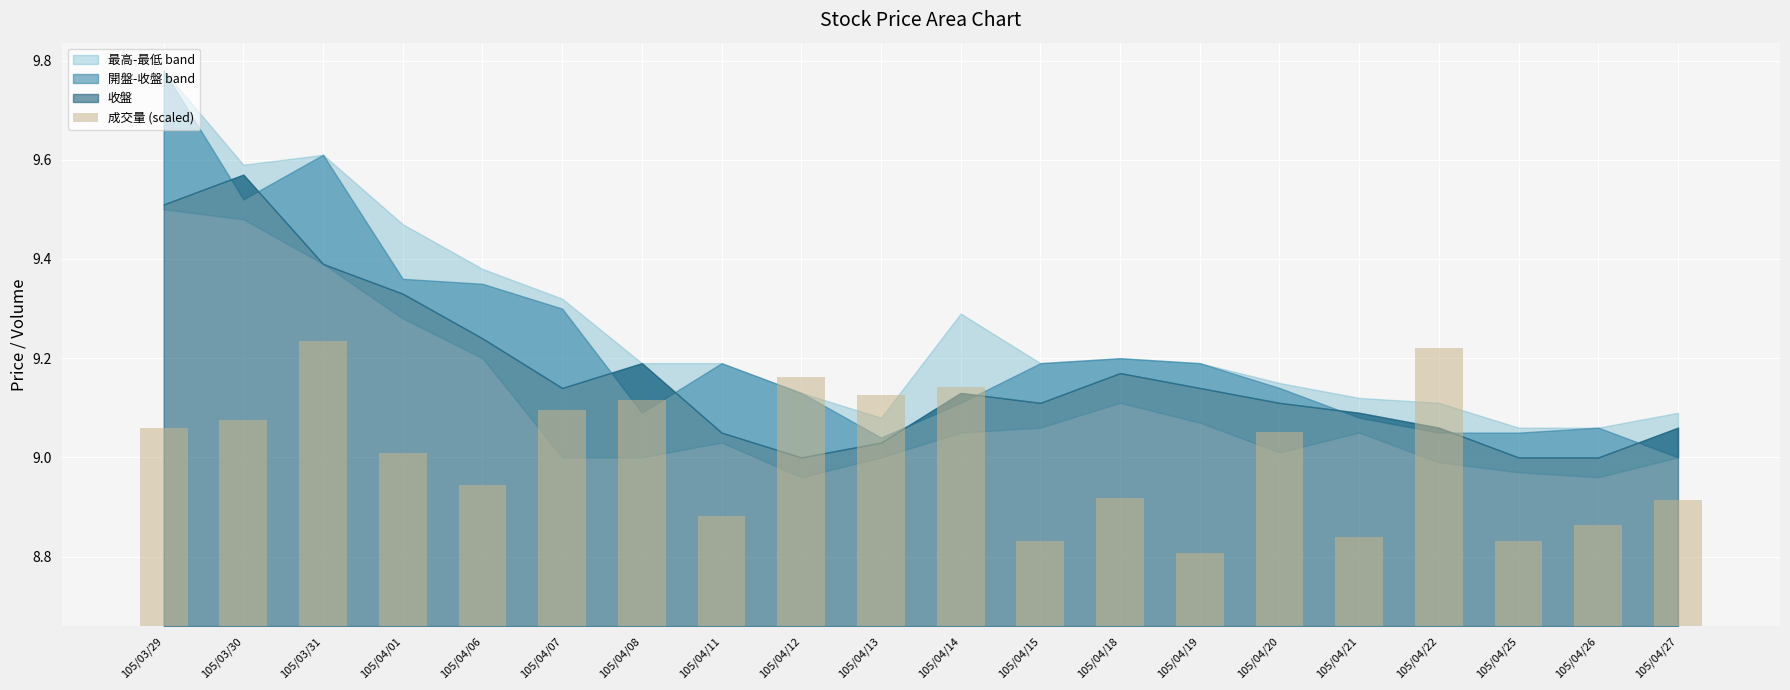

What position from the left is 105/04/08?

7